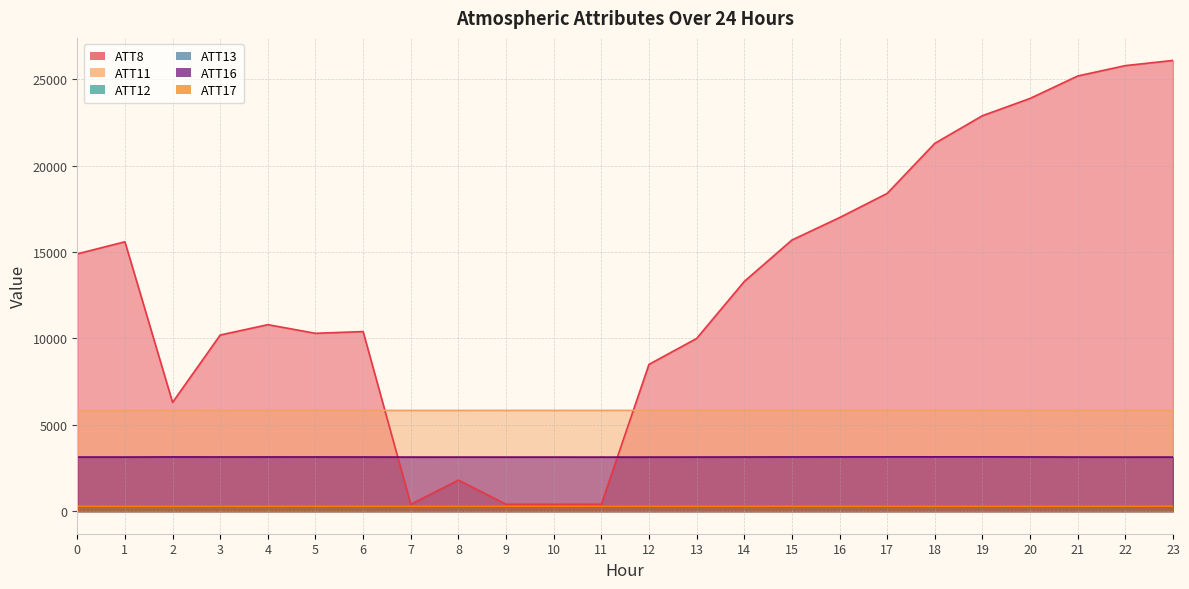

How many categories are shown in the chart?

24